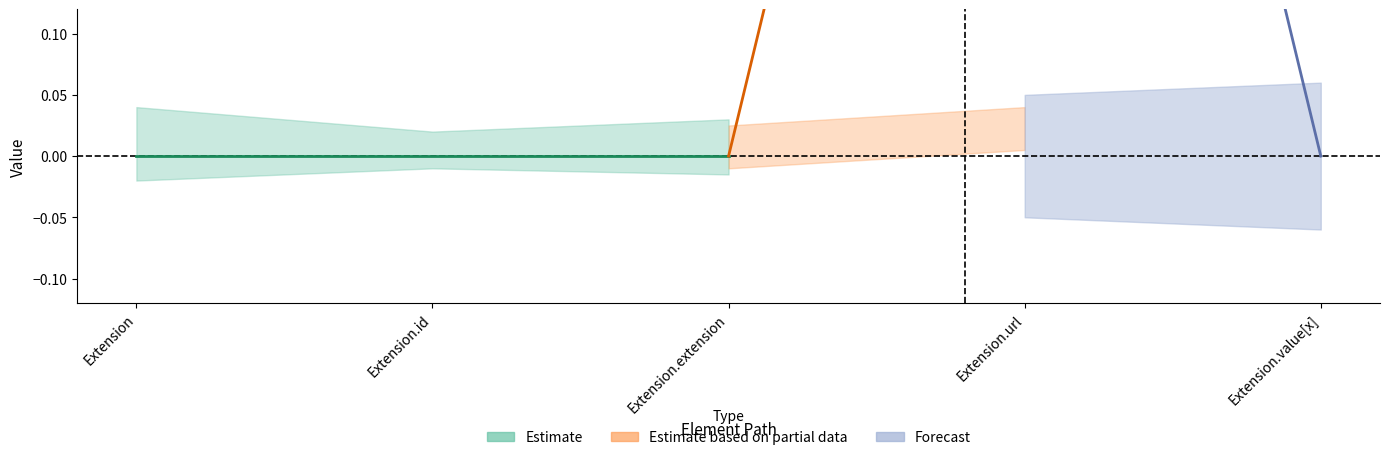

Which category has the lowest value across all series?

Extension